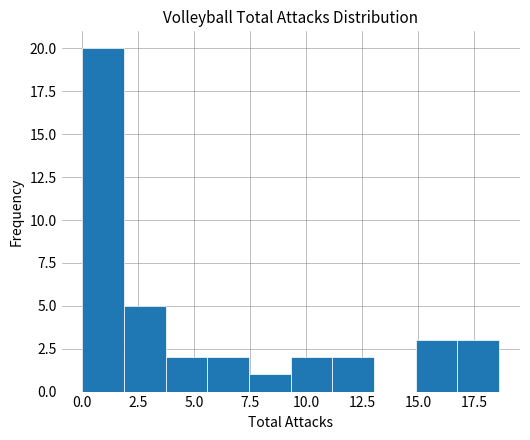

Read against the x-axis, roughly where is the centre of the tallest bar?

1.0